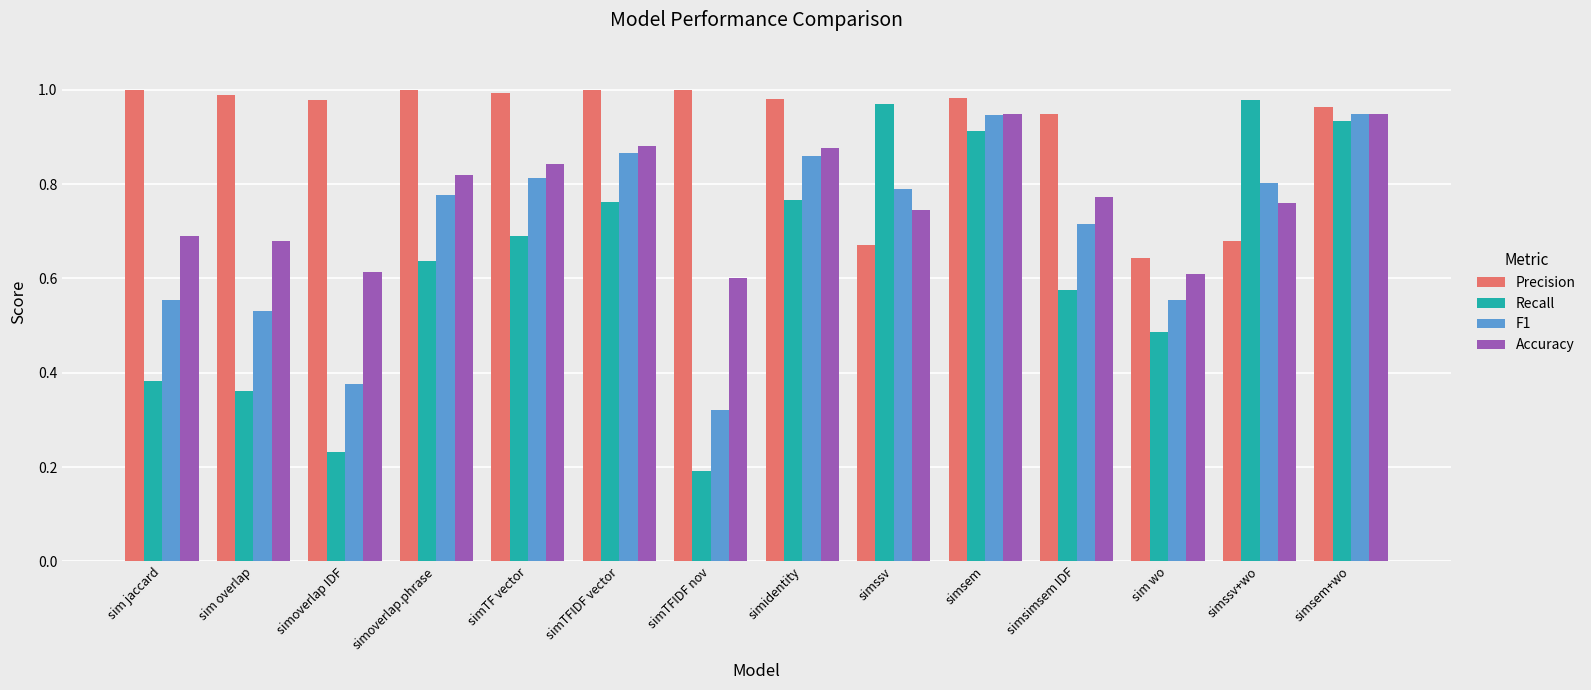

Which series has the largest range (max minus min)?

Recall